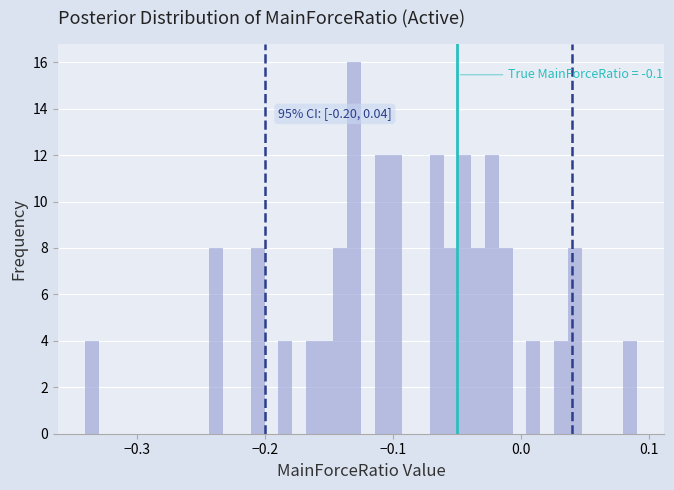

Read against the x-axis, roughly where is the centre of the tallest bar?

-0.13